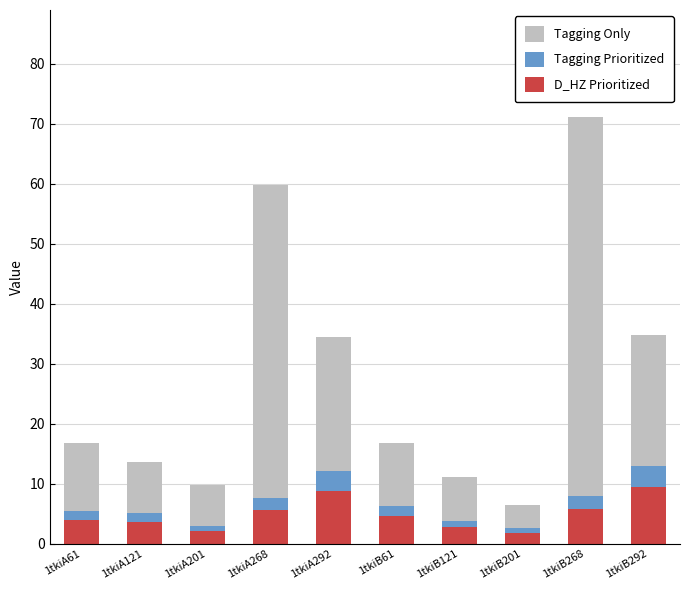

At which category is the sum across all series the highest?

1tkiB268